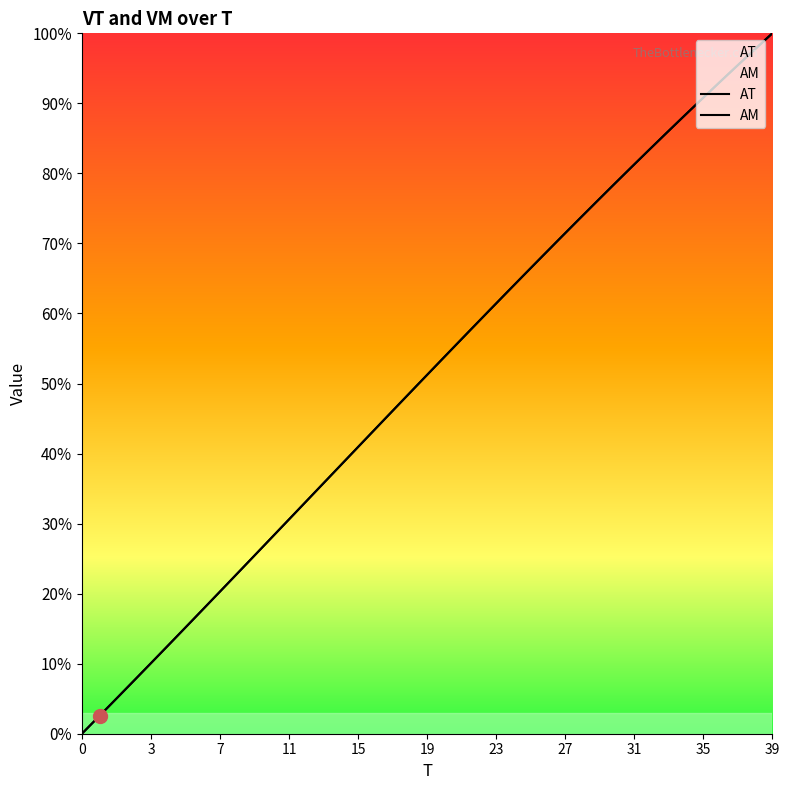

How many series are shown in this chart?

2